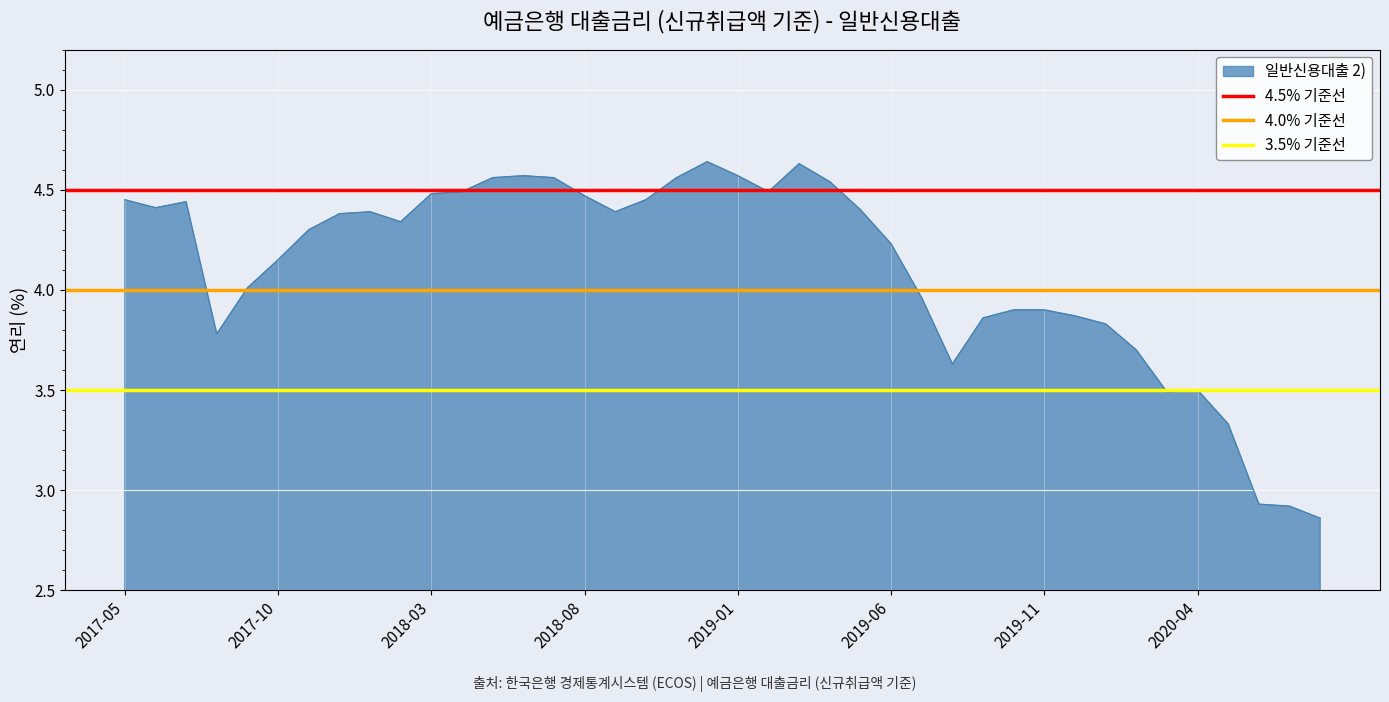

What is the value of the 3.5% 기준선 point at the 2nd from the left?

3.5